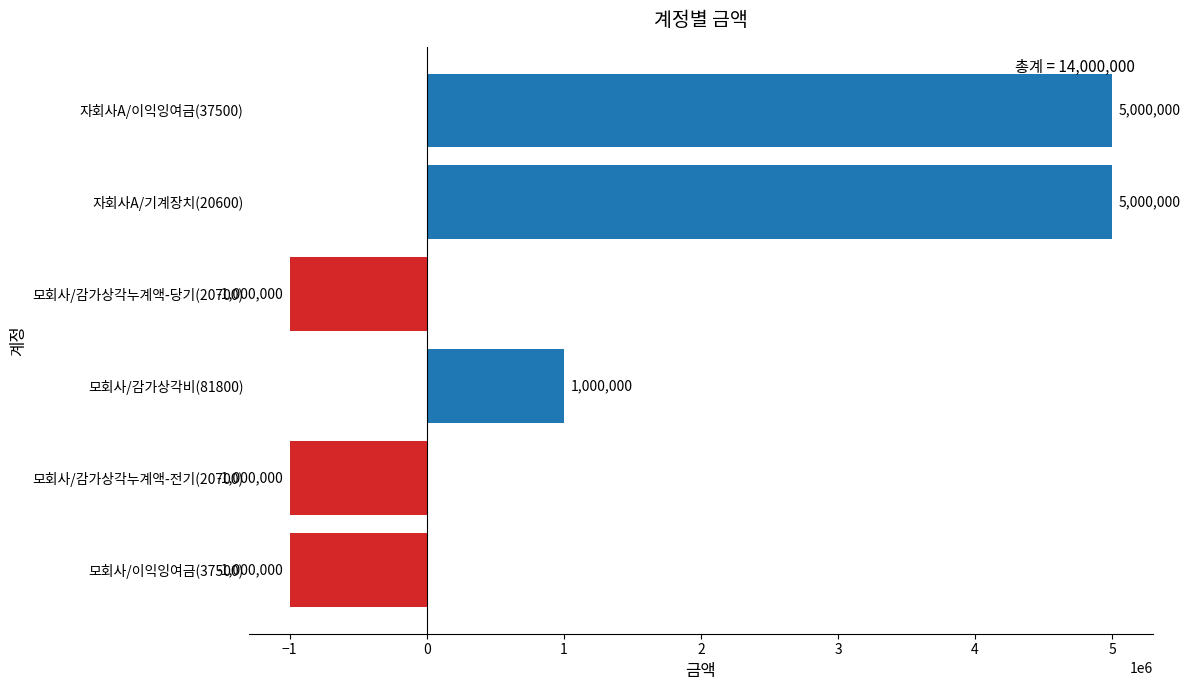

Reading bottom to top, extract all data points from this chart.

-1000000	-1000000	1000000	-1000000	5000000	5000000